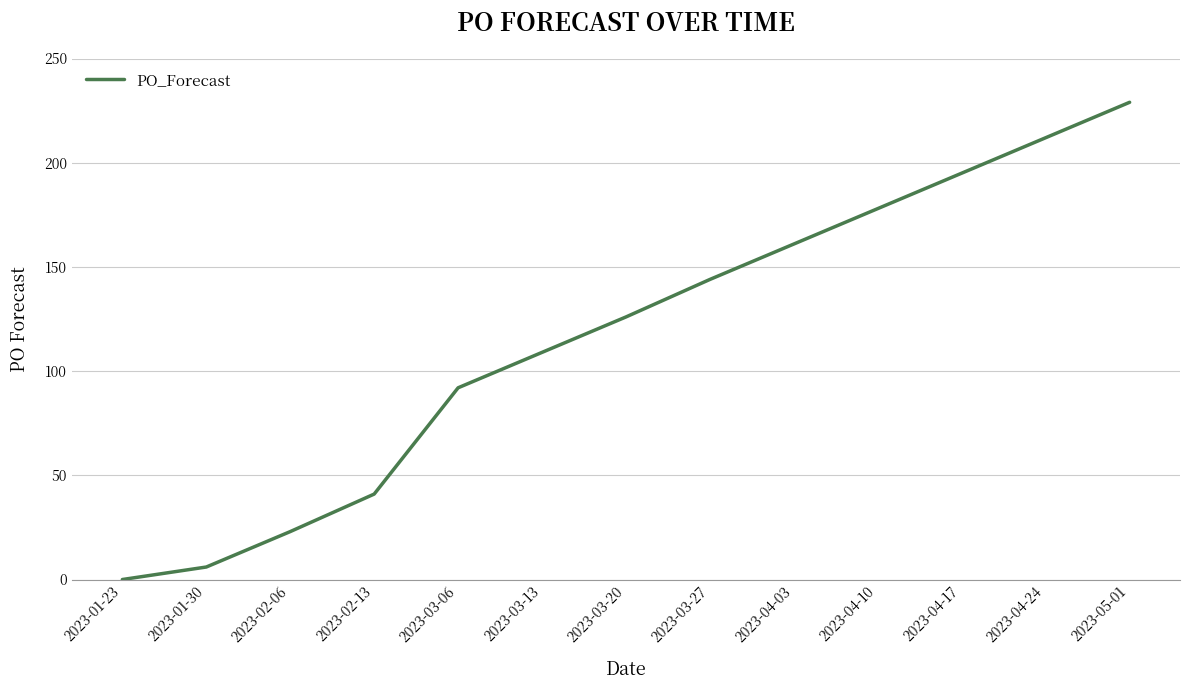

List the labels in order of value, largest first.

2023-05-01, 2023-04-24, 2023-04-17, 2023-04-10, 2023-04-03, 2023-03-27, 2023-03-20, 2023-03-13, 2023-03-06, 2023-02-13, 2023-02-06, 2023-01-30, 2023-01-23